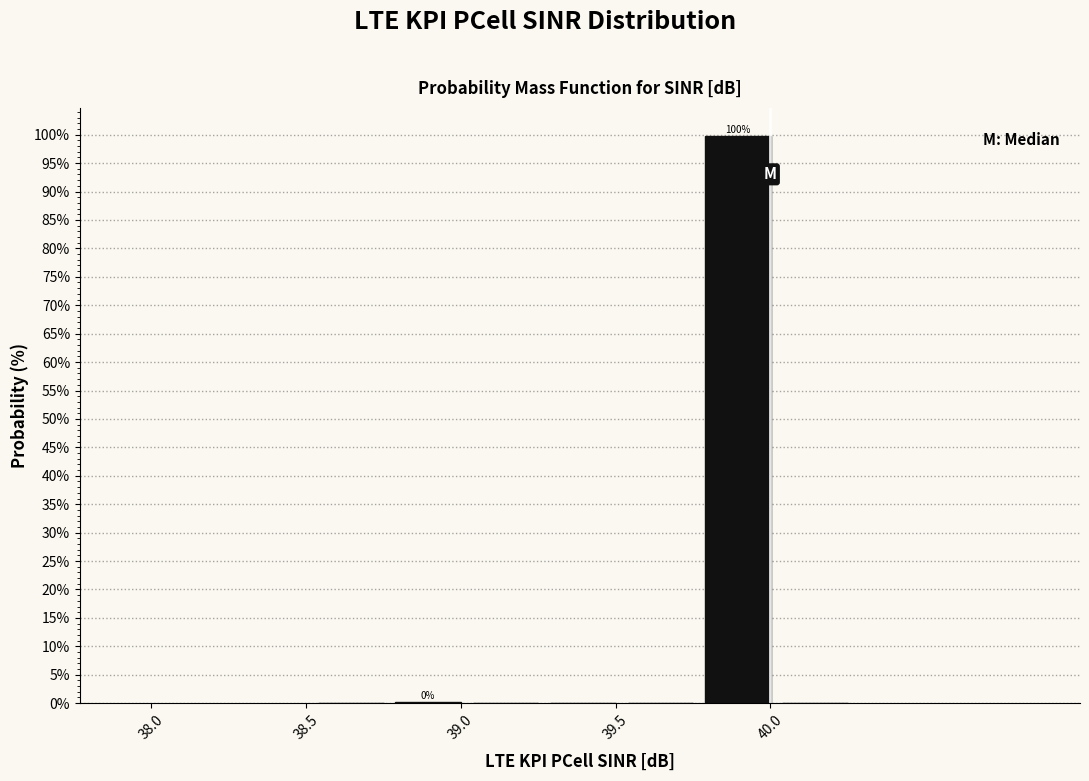

Over which range of the x-axis is the bar tallest?

39.77 to 40.02